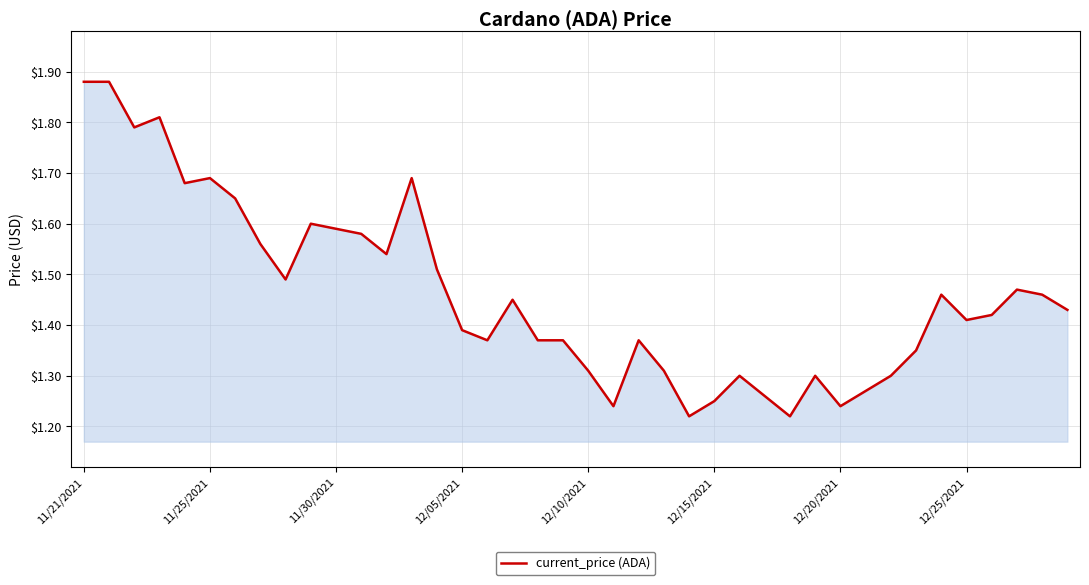

What is the difference between the maximum and minimum values?

0.7